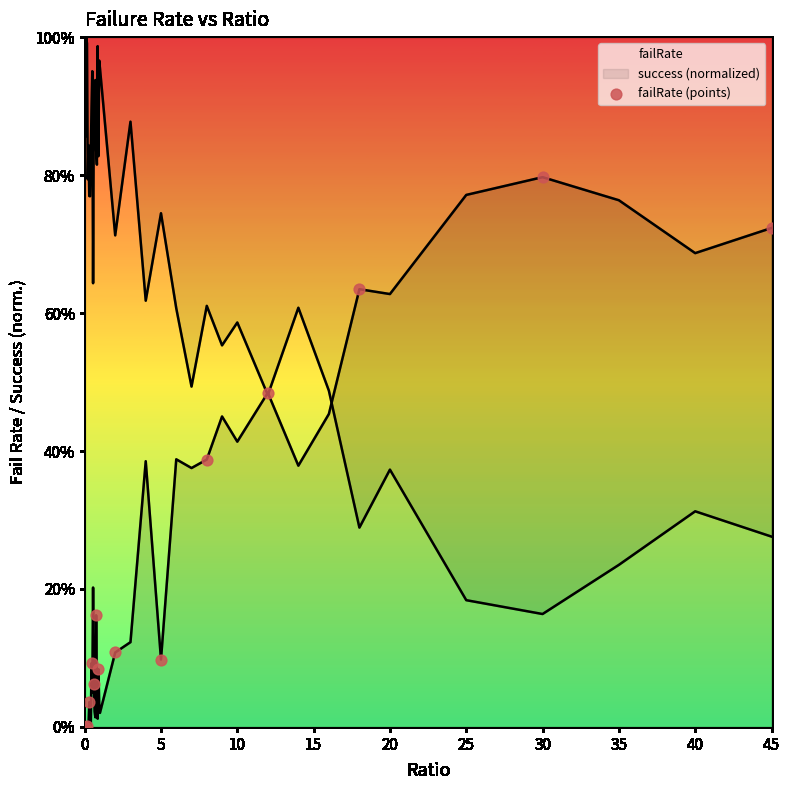

Which has a higher value, 15 or 25?

25